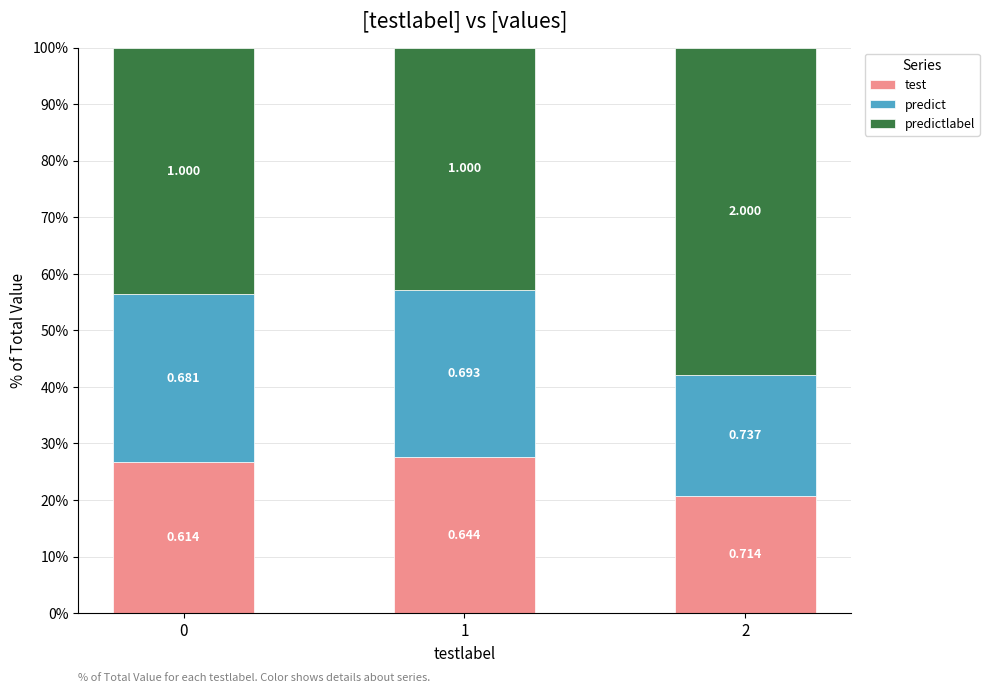

Rank the series at 0 from lowest to highest value.

test, predict, predictlabel